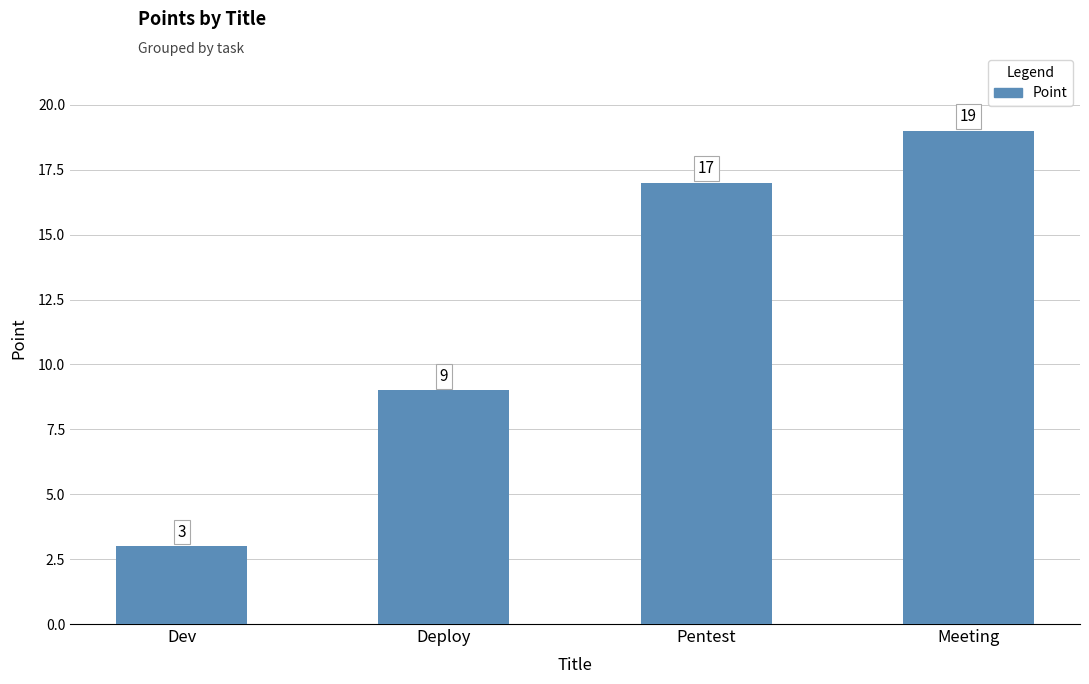

Approximately how many times larger is the value at Pentest compared to Dev?

5.7